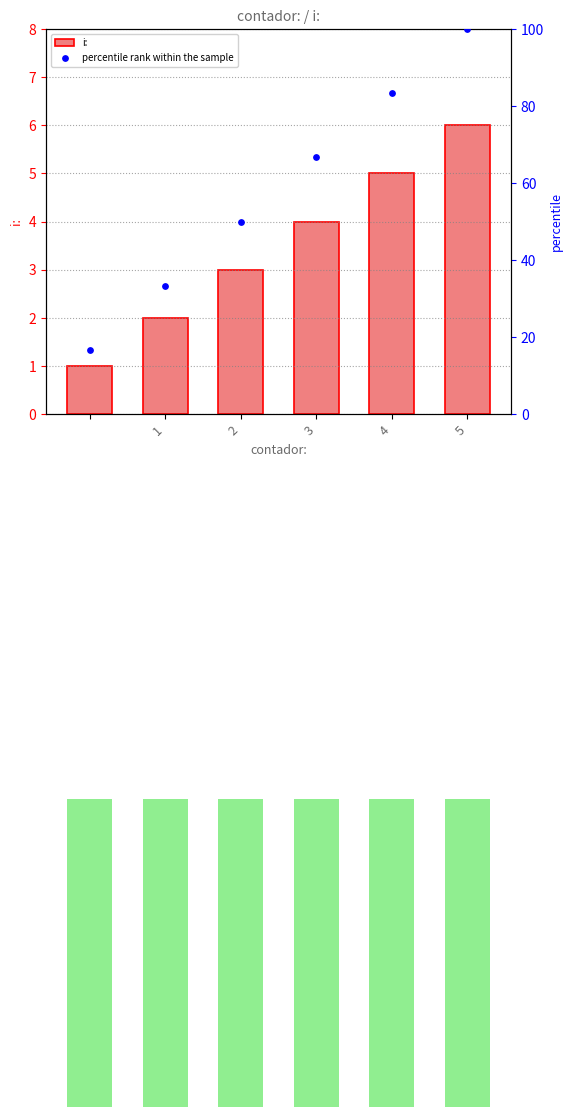

At which category is the sum across all series the highest?

5